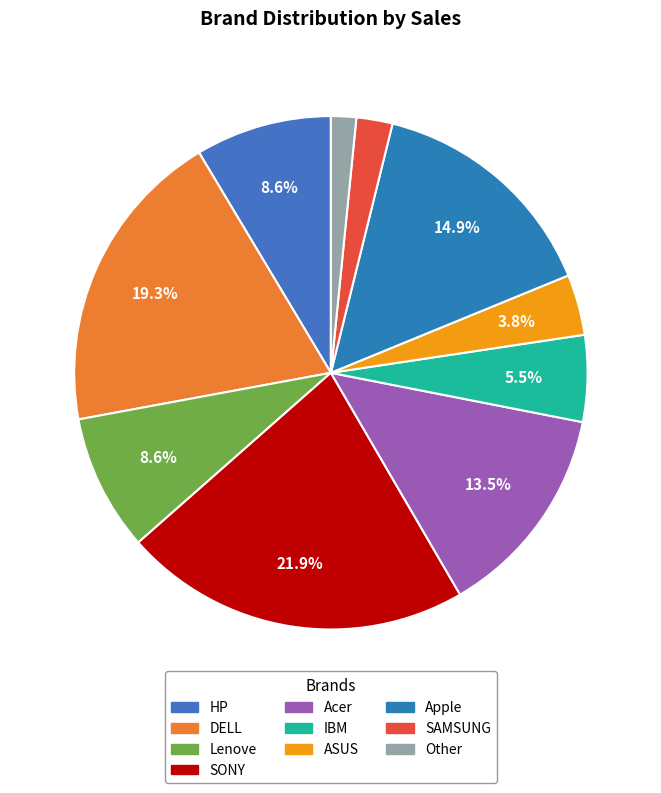

How many slices are in this pie chart?

10